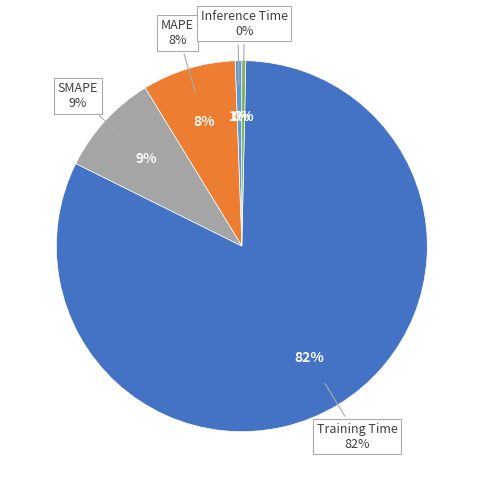

To the nearest percent, what is the difference between the largest and smallest slice percentages?

82%